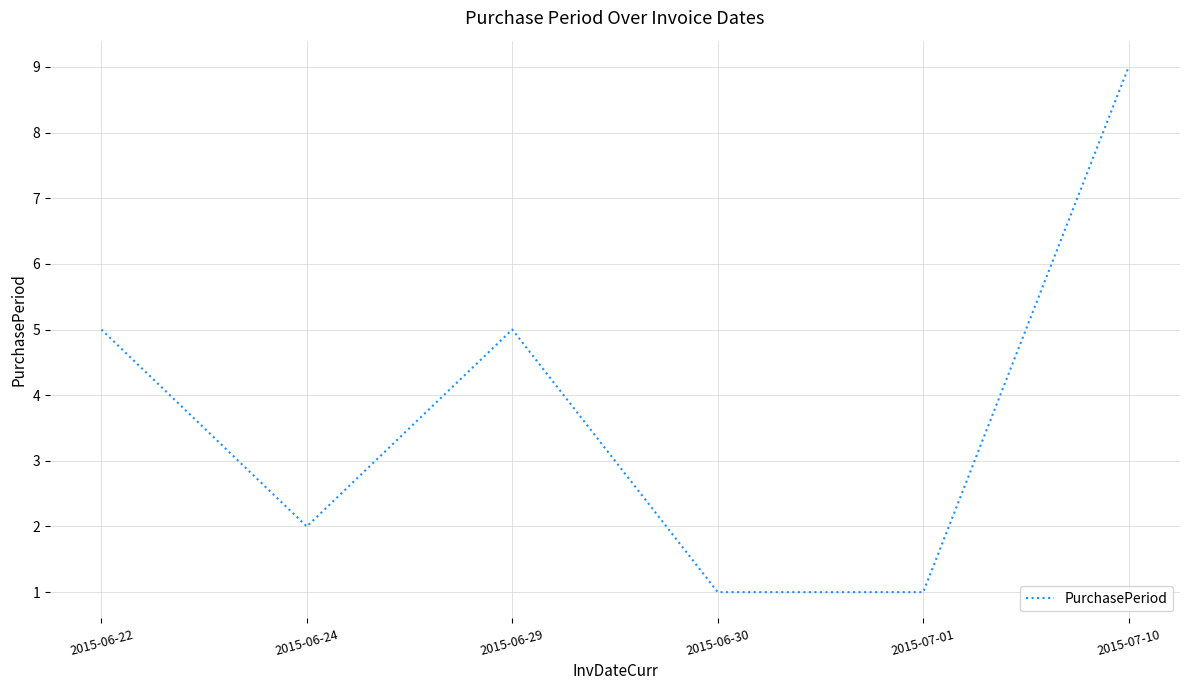

What is the change in value from 2015-06-24 to 2015-06-30?

-1